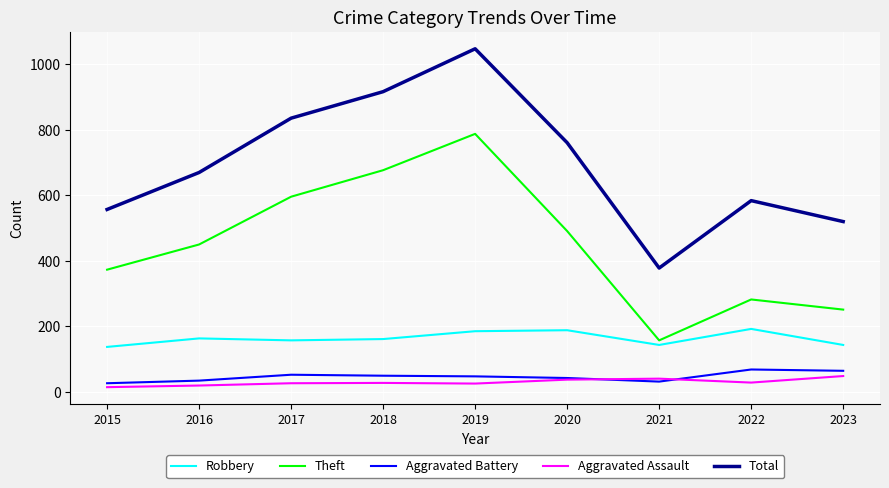

What is the average value of the Aggravated Battery series?

46